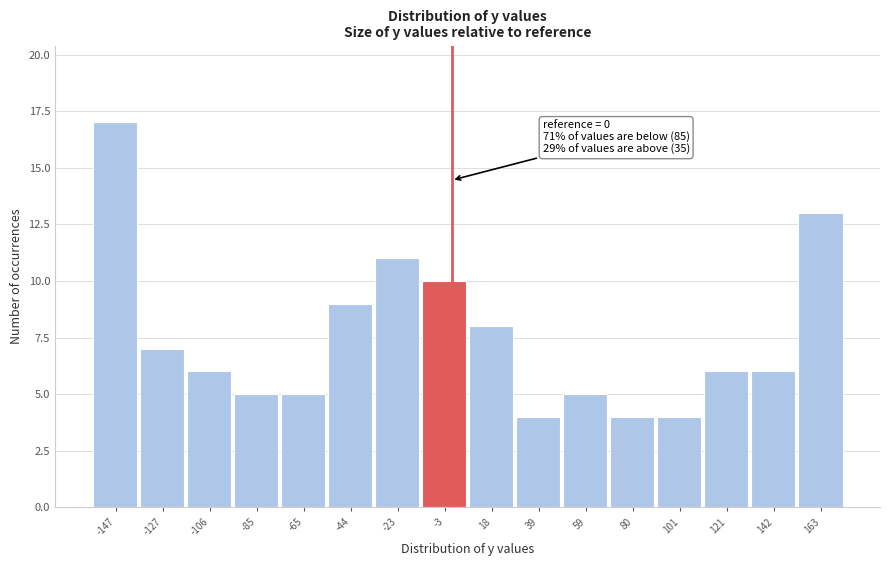

Over which range of the x-axis is the bar tallest?

-160 to -135